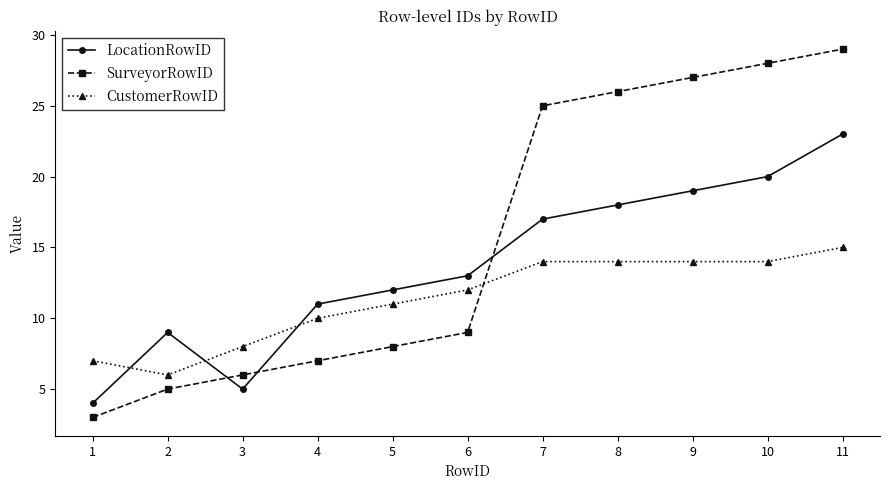

Which series has the widest spread of values?

SurveyorRowID